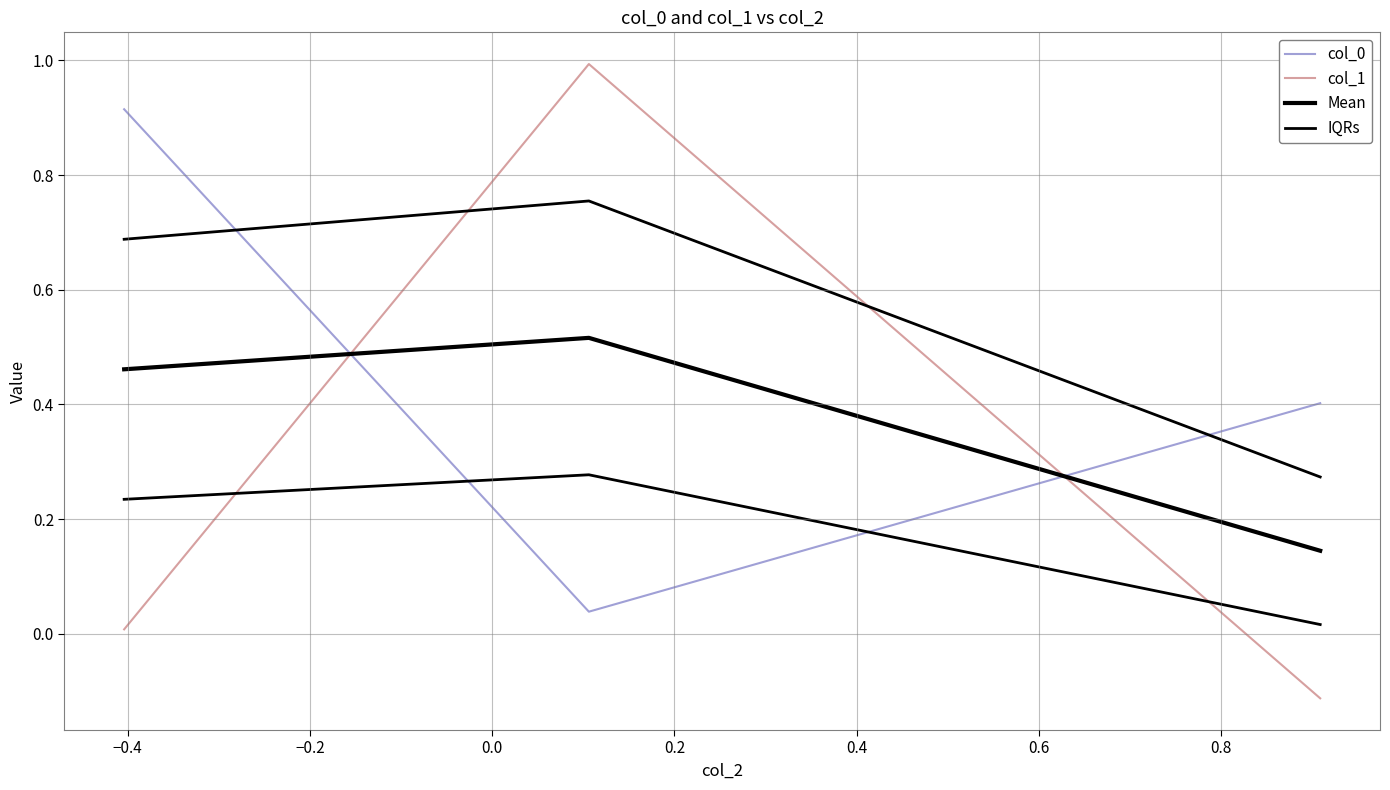

What is the value of the Mean point at the 1st from the left?

0.5